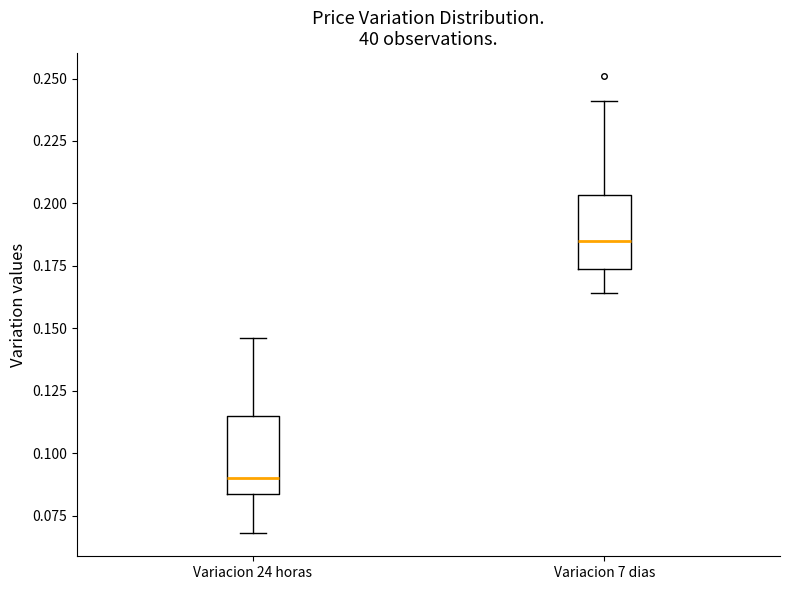

Which box has the highest median line?

Variacion 7 dias